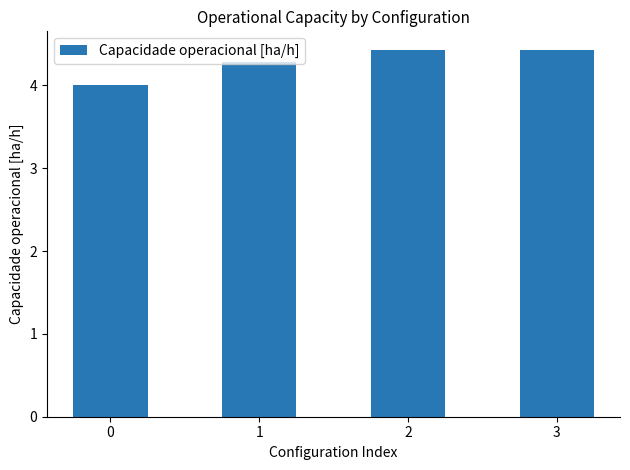

Which has a higher value, 3 or 0?

3